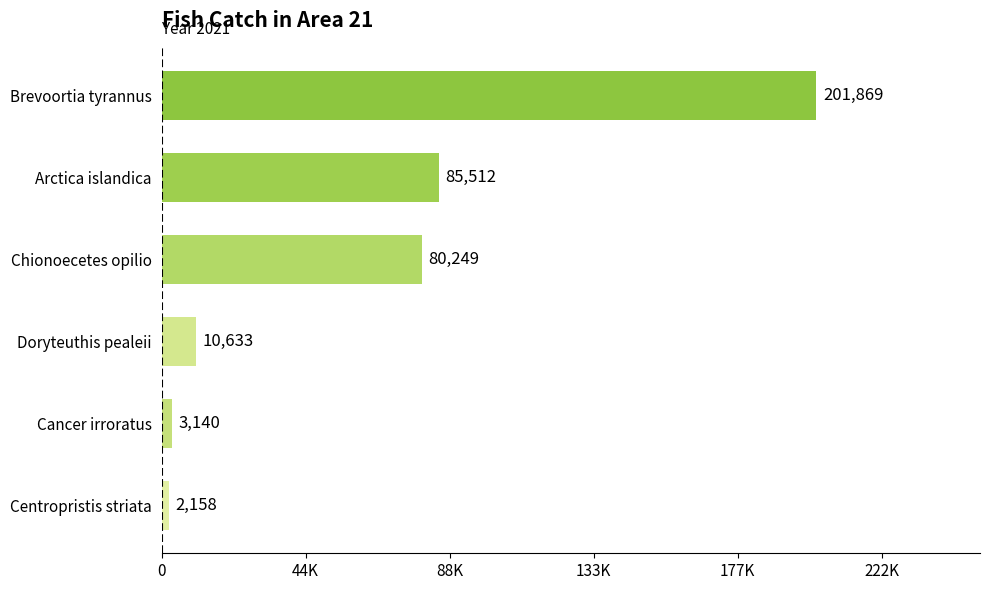

At which label is the value closest to 102013?

Arctica islandica